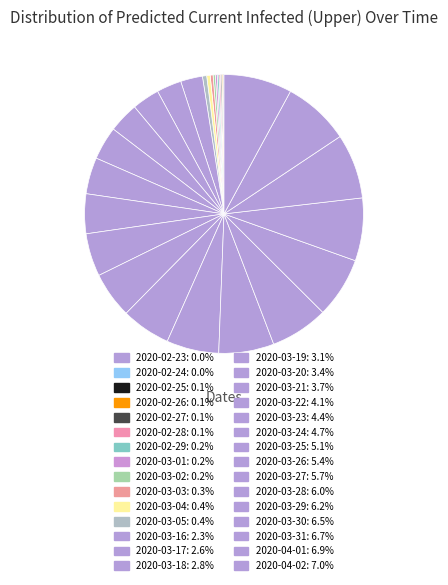

Is there a majority slice in this chart?

No